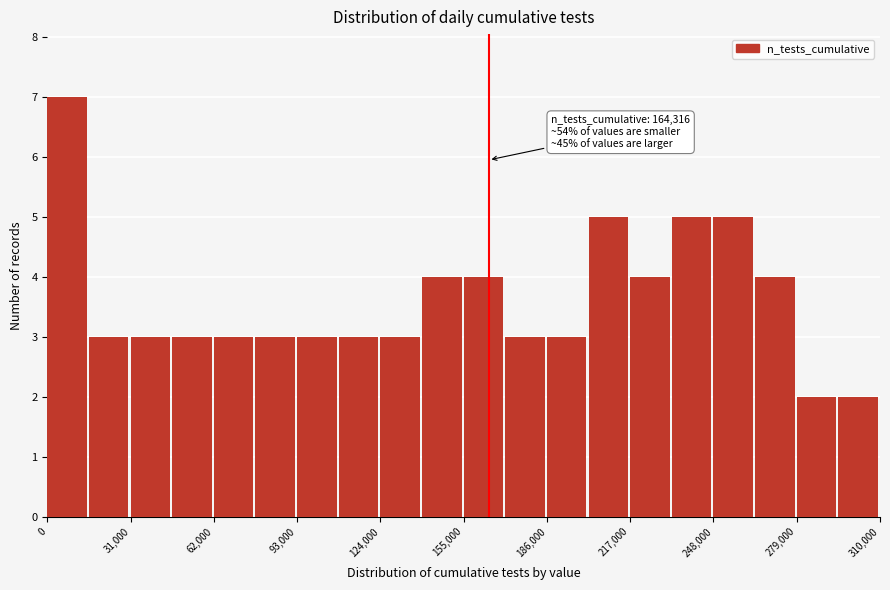

Read against the x-axis, roughly where is the centre of the tallest bar?

5000